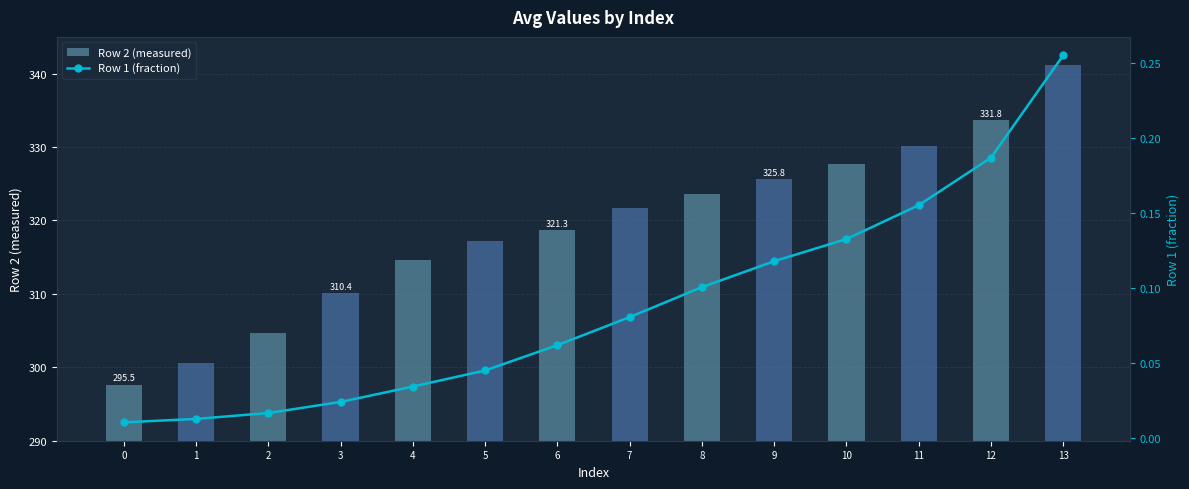

What is the difference between the maximum and second lowest values in the Row 2 (measured) series?

40.5